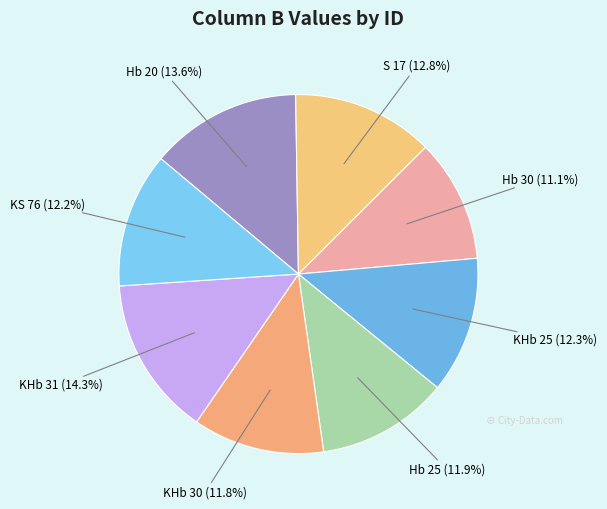

How many segments does this pie chart have?

8